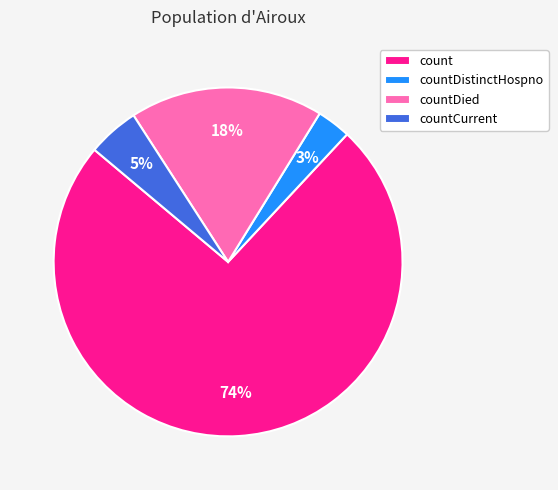

Rank the categories by value from lowest to highest.

countDistinctHospno, countCurrent, countDied, count